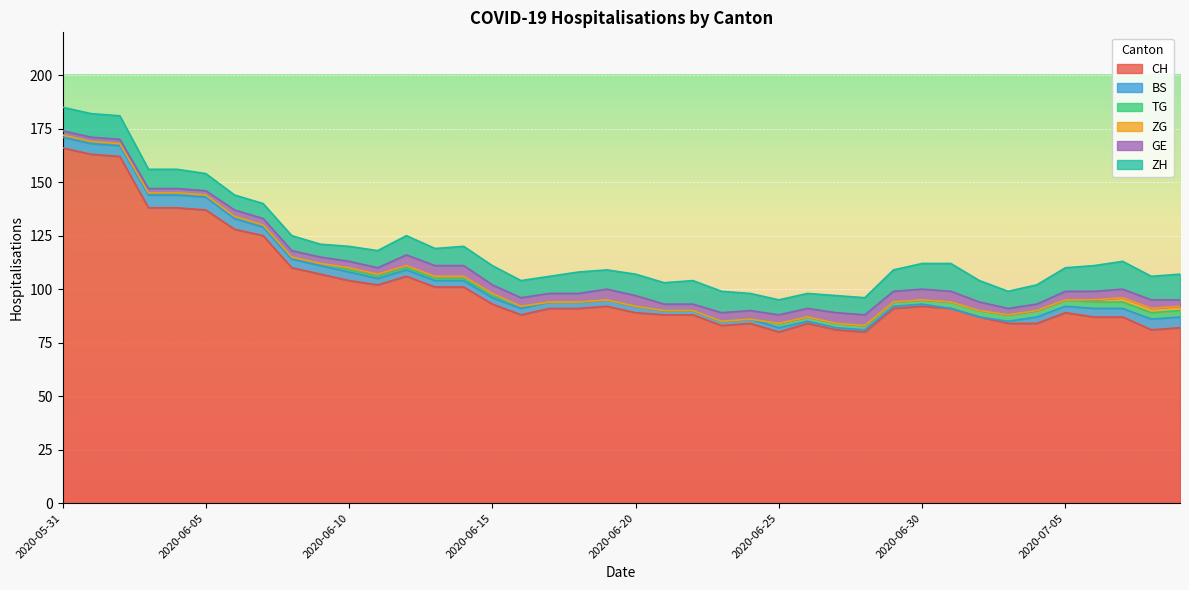

What is the difference between the ZG values at 2020-06-12 and 2020-06-06?

1